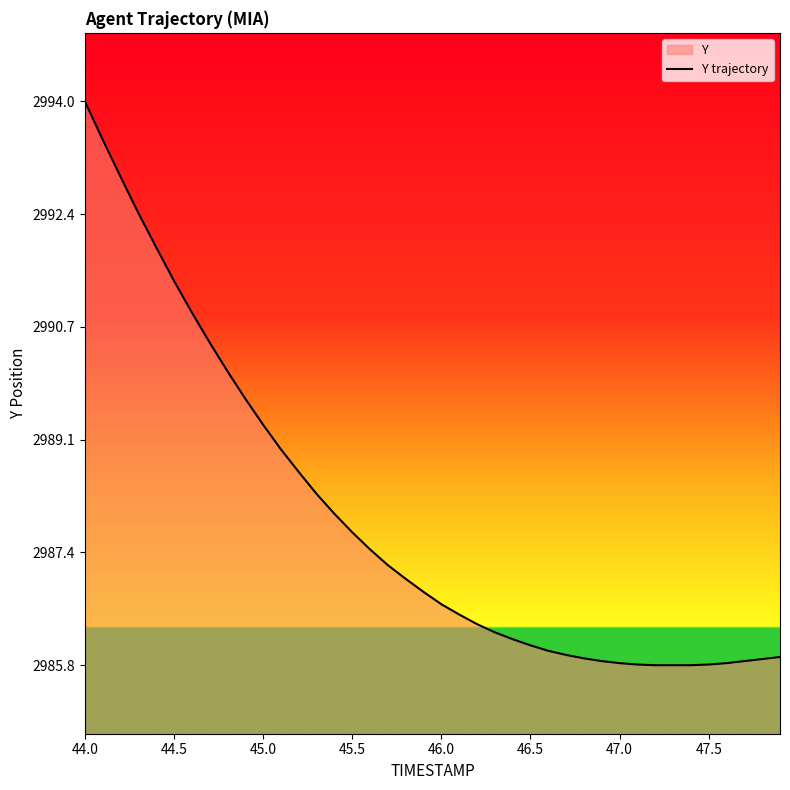

What is the minimum value shown in the chart?

2985.8